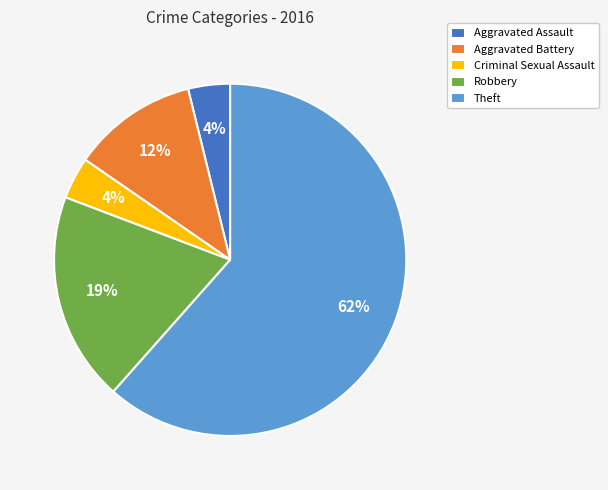

To the nearest percent, what is the average slice percentage?

20%